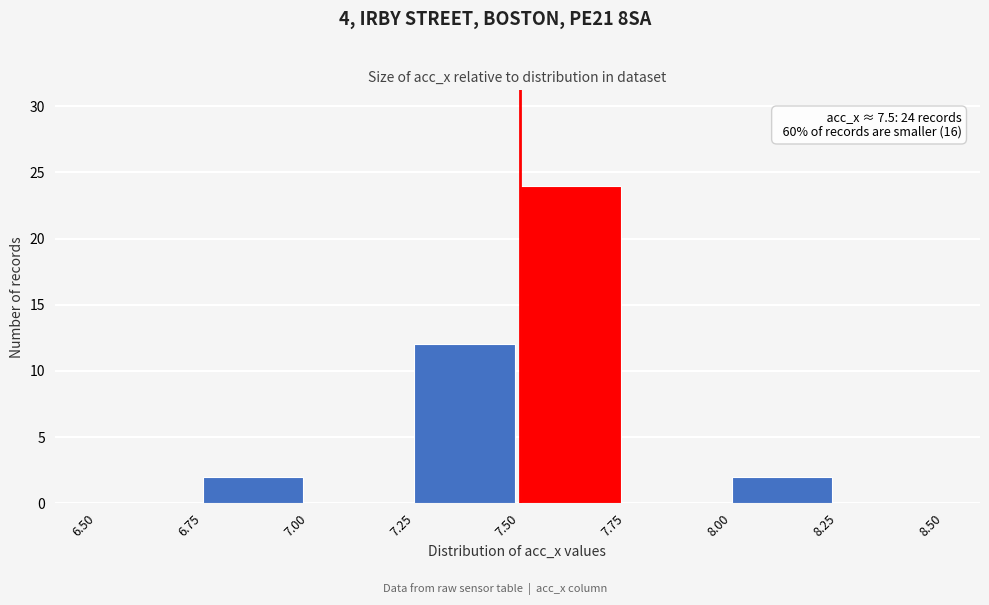

Which range on the x-axis has the tallest bar?

7.50 to 7.75